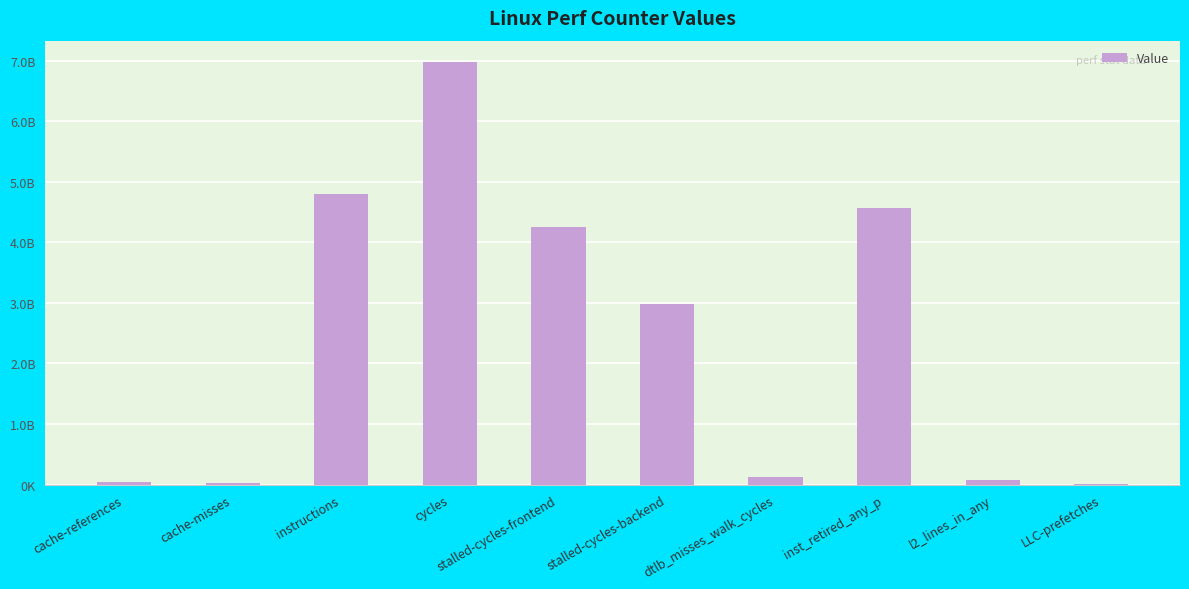

What is the difference between the maximum and minimum values?

6977338173